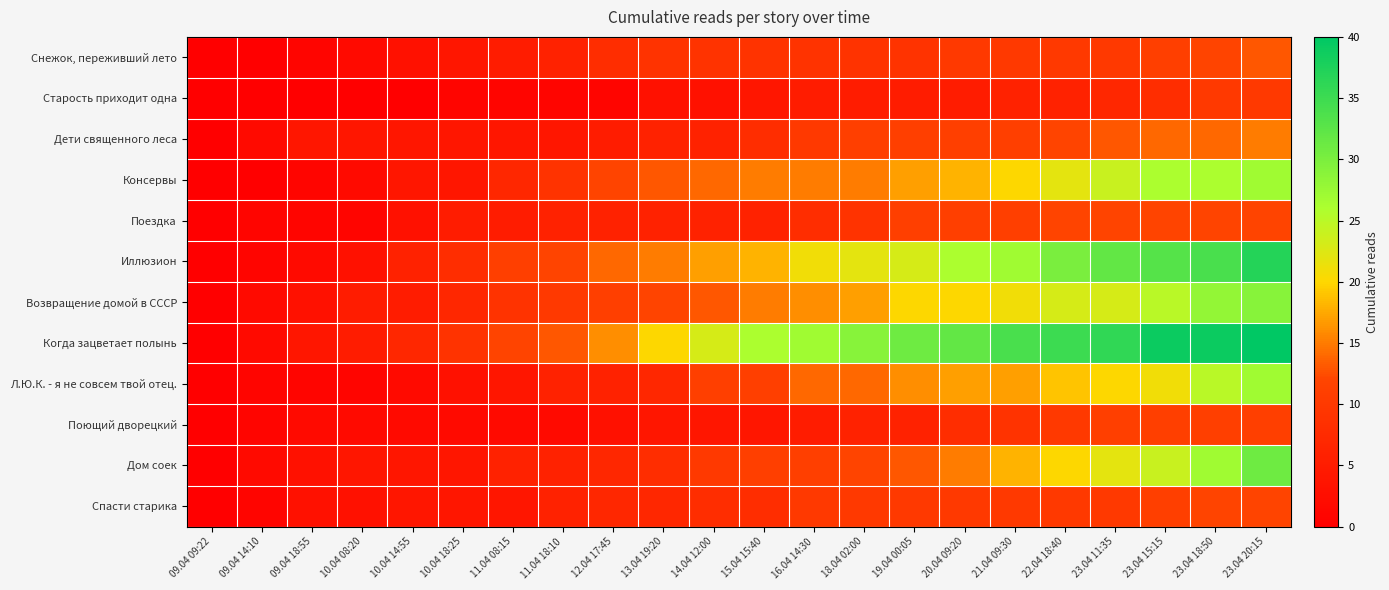

Reading left to right, list all the values displayed in this chart.

Снежок, переживший лето: 09.04 09:22=0	09.04 14:10=0	09.04 18:55=1	10.04 08:20=2	10.04 14:55=3	10.04 18:25=4	11.04 08:15=5	11.04 18:10=6	12.04 17:45=8	13.04 19:20=9	14.04 12:00=9	15.04 15:40=9	16.04 14:30=9	18.04 02:00=9	19.04 00:05=9	20.04 09:20=10	21.04 09:30=10	22.04 18:40=10	23.04 11:35=10	23.04 15:15=11	23.04 18:50=12	23.04 20:15=13
Старость приходит одна: 09.04 09:22=0	09.04 14:10=0	09.04 18:55=0	10.04 08:20=0	10.04 14:55=0	10.04 18:25=1	11.04 08:15=1	11.04 18:10=1	12.04 17:45=1	13.04 19:20=3	14.04 12:00=3	15.04 15:40=4	16.04 14:30=5	18.04 02:00=5	19.04 00:05=5	20.04 09:20=5	21.04 09:30=6	22.04 18:40=6	23.04 11:35=7	23.04 15:15=8	23.04 18:50=10	23.04 20:15=10
Дети священного леса: 09.04 09:22=0	09.04 14:10=2	09.04 18:55=4	10.04 08:20=4	10.04 14:55=4	10.04 18:25=4	11.04 08:15=4	11.04 18:10=4	12.04 17:45=5	13.04 19:20=6	14.04 12:00=6	15.04 15:40=8	16.04 14:30=10	18.04 02:00=11	19.04 00:05=11	20.04 09:20=11	21.04 09:30=11	22.04 18:40=12	23.04 11:35=13	23.04 15:15=14	23.04 18:50=14	23.04 20:15=15
Консервы: 09.04 09:22=0	09.04 14:10=0	09.04 18:55=1	10.04 08:20=2	10.04 14:55=4	10.04 18:25=4	11.04 08:15=7	11.04 18:10=9	12.04 17:45=12	13.04 19:20=13	14.04 12:00=14	15.04 15:40=15	16.04 14:30=15	18.04 02:00=15	19.04 00:05=17	20.04 09:20=18	21.04 09:30=20	22.04 18:40=22	23.04 11:35=24	23.04 15:15=26	23.04 18:50=26	23.04 20:15=27
Поездка: 09.04 09:22=0	09.04 14:10=1	09.04 18:55=1	10.04 08:20=1	10.04 14:55=3	10.04 18:25=5	11.04 08:15=5	11.04 18:10=6	12.04 17:45=6	13.04 19:20=6	14.04 12:00=6	15.04 15:40=6	16.04 14:30=8	18.04 02:00=9	19.04 00:05=11	20.04 09:20=11	21.04 09:30=11	22.04 18:40=12	23.04 11:35=12	23.04 15:15=12	23.04 18:50=12	23.04 20:15=12
Иллюзион: 09.04 09:22=0	09.04 14:10=1	09.04 18:55=2	10.04 08:20=3	10.04 14:55=6	10.04 18:25=8	11.04 08:15=11	11.04 18:10=12	12.04 17:45=14	13.04 19:20=15	14.04 12:00=17	15.04 15:40=18	16.04 14:30=21	18.04 02:00=22	19.04 00:05=23	20.04 09:20=26	21.04 09:30=27	22.04 18:40=30	23.04 11:35=32	23.04 15:15=33	23.04 18:50=34	23.04 20:15=37
Возвращение домой в СССР: 09.04 09:22=0	09.04 14:10=2	09.04 18:55=3	10.04 08:20=5	10.04 14:55=5	10.04 18:25=7	11.04 08:15=9	11.04 18:10=10	12.04 17:45=11	13.04 19:20=12	14.04 12:00=13	15.04 15:40=15	16.04 14:30=16	18.04 02:00=17	19.04 00:05=20	20.04 09:20=20	21.04 09:30=21	22.04 18:40=23	23.04 11:35=23	23.04 15:15=25	23.04 18:50=28	23.04 20:15=29
Когда зацветает полынь: 09.04 09:22=0	09.04 14:10=2	09.04 18:55=4	10.04 08:20=5	10.04 14:55=7	10.04 18:25=9	11.04 08:15=12	11.04 18:10=13	12.04 17:45=16	13.04 19:20=20	14.04 12:00=23	15.04 15:40=26	16.04 14:30=27	18.04 02:00=29	19.04 00:05=31	20.04 09:20=32	21.04 09:30=34	22.04 18:40=35	23.04 11:35=36	23.04 15:15=39	23.04 18:50=39	23.04 20:15=40
Л.Ю.К. - я не совсем твой отец.: 09.04 09:22=0	09.04 14:10=1	09.04 18:55=1	10.04 08:20=1	10.04 14:55=2	10.04 18:25=3	11.04 08:15=4	11.04 18:10=6	12.04 17:45=6	13.04 19:20=7	14.04 12:00=11	15.04 15:40=11	16.04 14:30=14	18.04 02:00=14	19.04 00:05=16	20.04 09:20=17	21.04 09:30=17	22.04 18:40=19	23.04 11:35=20	23.04 15:15=21	23.04 18:50=25	23.04 20:15=27
Поющий дворецкий: 09.04 09:22=0	09.04 14:10=1	09.04 18:55=2	10.04 08:20=2	10.04 14:55=2	10.04 18:25=2	11.04 08:15=2	11.04 18:10=2	12.04 17:45=3	13.04 19:20=4	14.04 12:00=4	15.04 15:40=4	16.04 14:30=5	18.04 02:00=6	19.04 00:05=6	20.04 09:20=8	21.04 09:30=9	22.04 18:40=10	23.04 11:35=11	23.04 15:15=11	23.04 18:50=11	23.04 20:15=11
Дом соек: 09.04 09:22=0	09.04 14:10=2	09.04 18:55=3	10.04 08:20=4	10.04 14:55=4	10.04 18:25=4	11.04 08:15=6	11.04 18:10=6	12.04 17:45=7	13.04 19:20=8	14.04 12:00=10	15.04 15:40=11	16.04 14:30=11	18.04 02:00=12	19.04 00:05=13	20.04 09:20=15	21.04 09:30=18	22.04 18:40=20	23.04 11:35=22	23.04 15:15=24	23.04 18:50=27	23.04 20:15=31
Спасти старика: 09.04 09:22=0	09.04 14:10=1	09.04 18:55=3	10.04 08:20=3	10.04 14:55=4	10.04 18:25=4	11.04 08:15=4	11.04 18:10=6	12.04 17:45=7	13.04 19:20=7	14.04 12:00=8	15.04 15:40=8	16.04 14:30=10	18.04 02:00=10	19.04 00:05=10	20.04 09:20=10	21.04 09:30=10	22.04 18:40=10	23.04 11:35=10	23.04 15:15=11	23.04 18:50=12	23.04 20:15=12